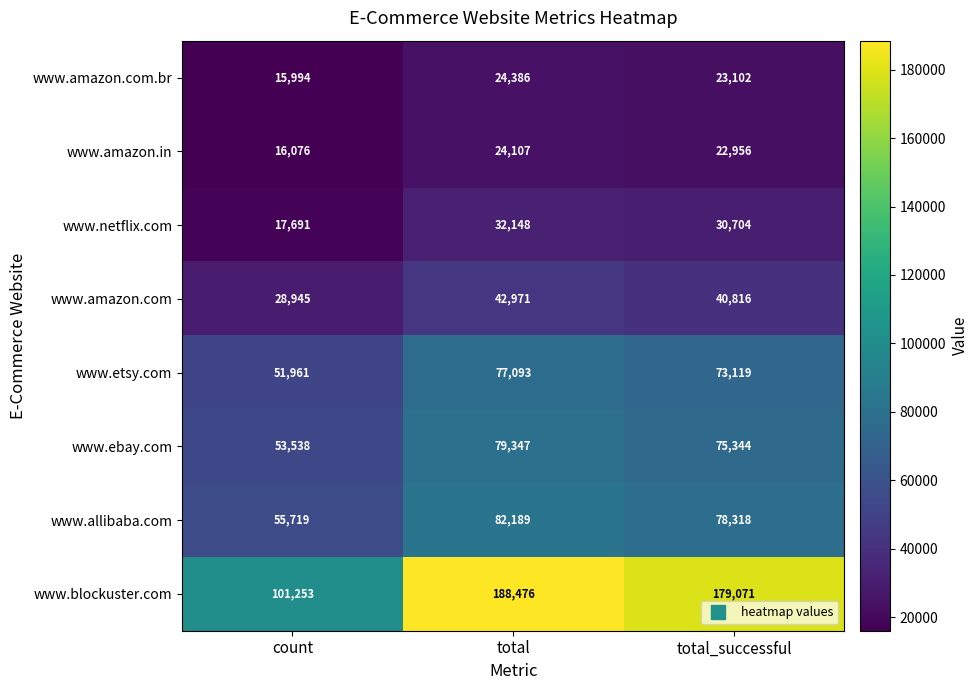

What is the difference between the highest and lowest values at total_successful?

156115